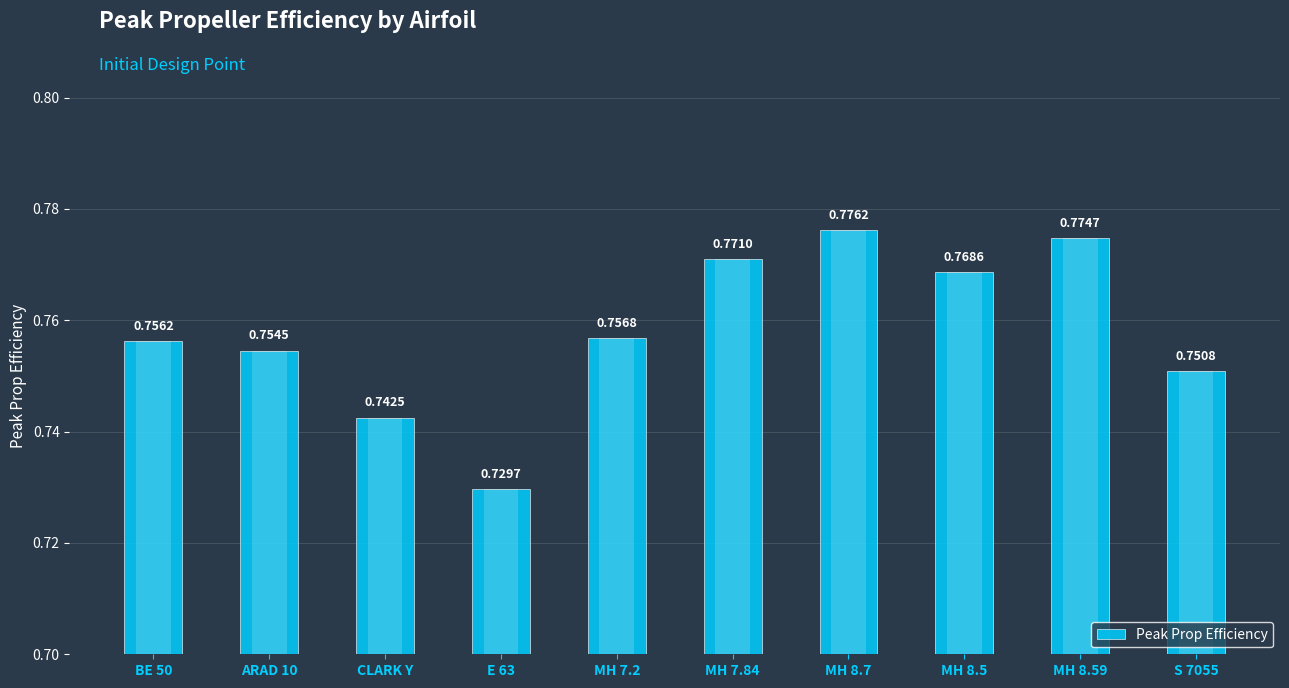

What is the sum of all values?

7.6